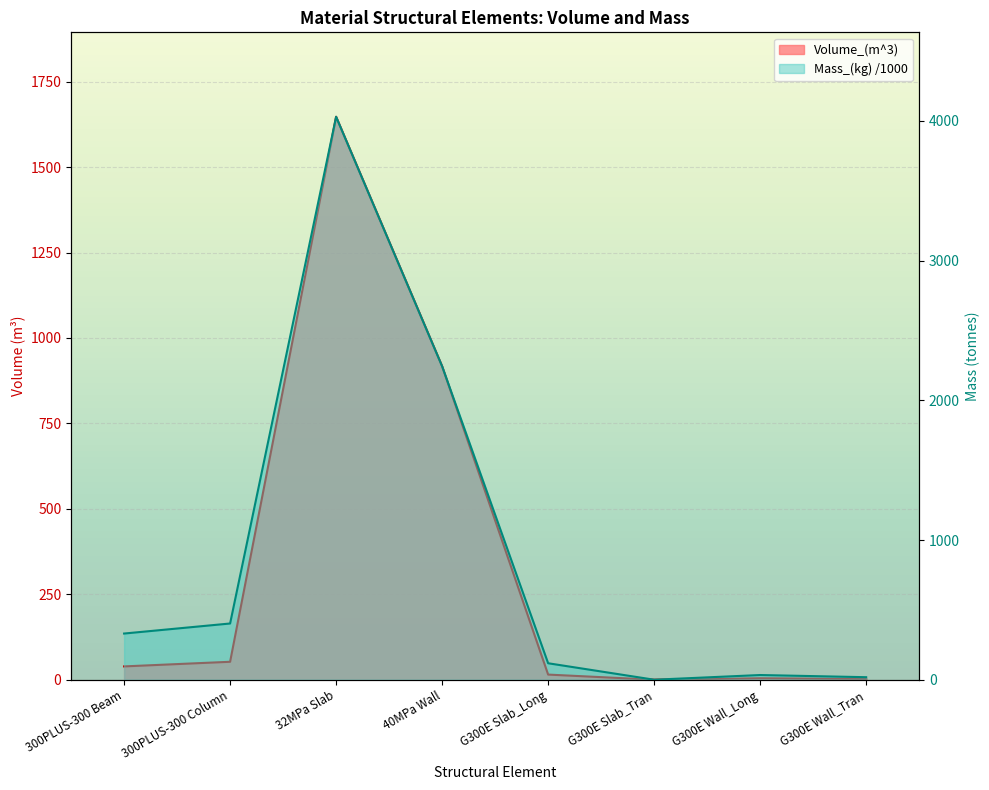

Is it true that Mass_(kg) equals 4030.2 at 32MPa Slab?

True